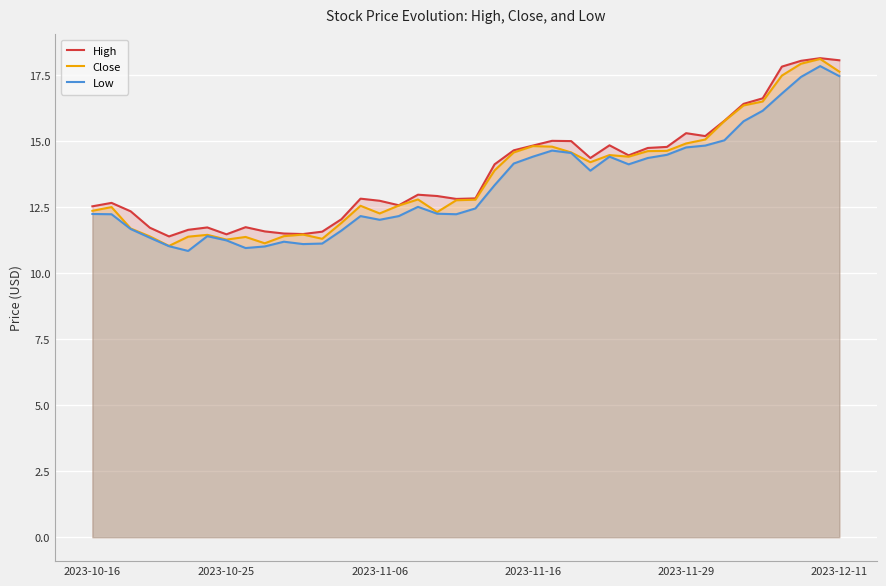

What is the lowest value of the High series?

11.4